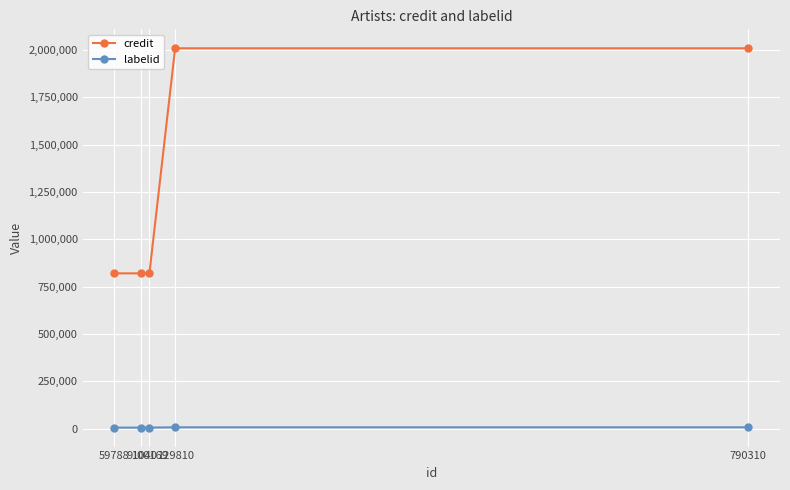

Between 59788 and 129810, which series saw the biggest shift?

credit